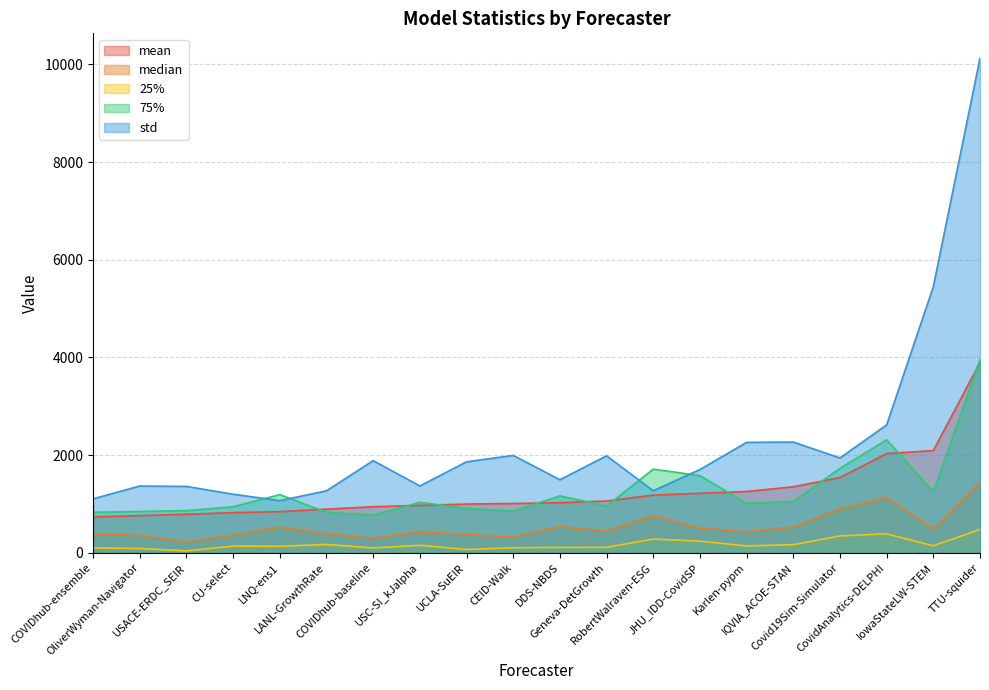

What is the label of the 16th point from the left?

IQVIA_ACOE-STAN